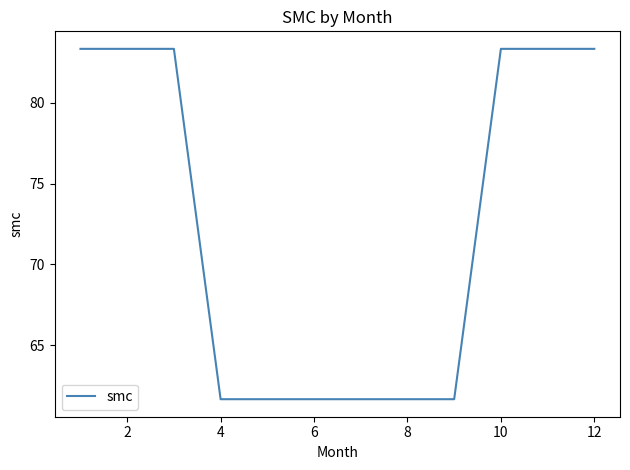

How many lines are shown in the chart?

1